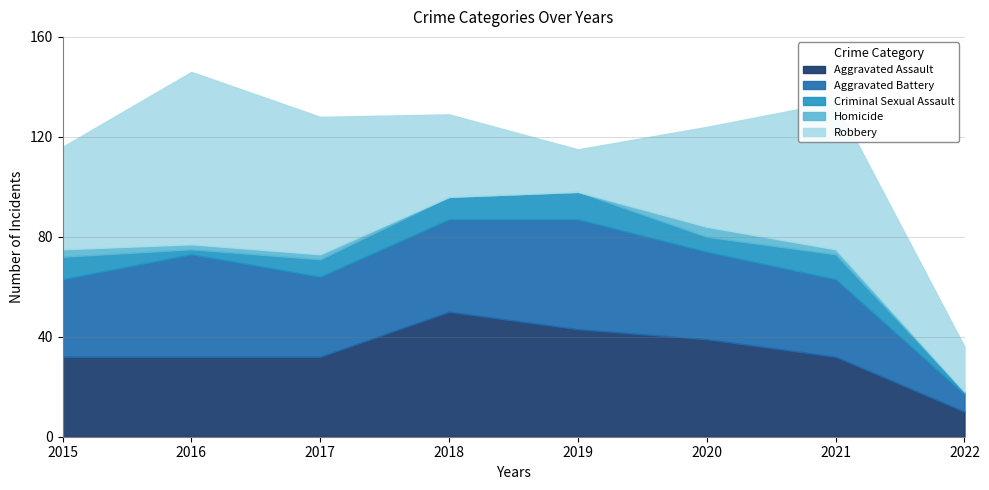

How many lines are shown in the chart?

5